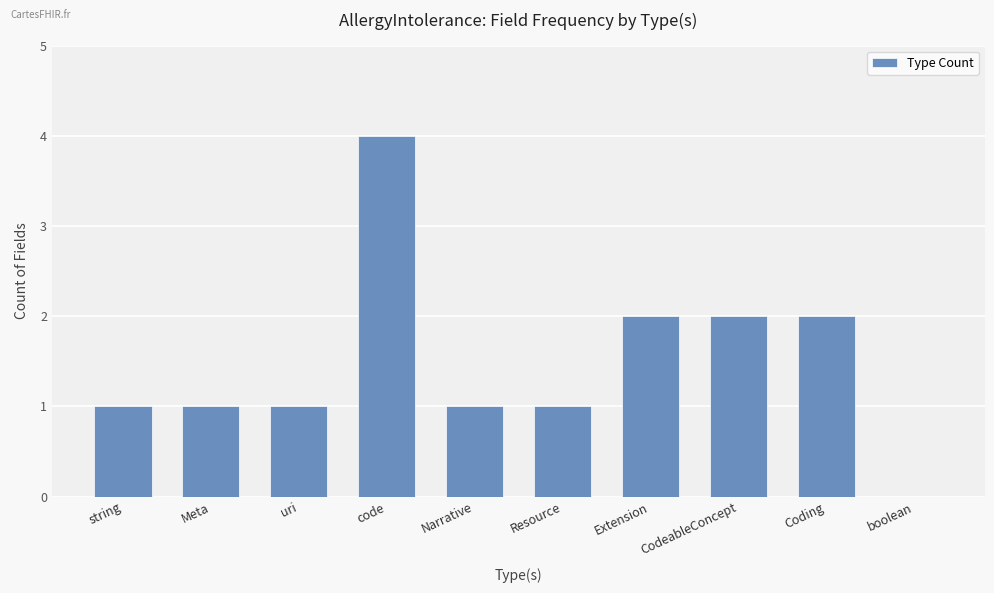

What is the sum of all values?

15